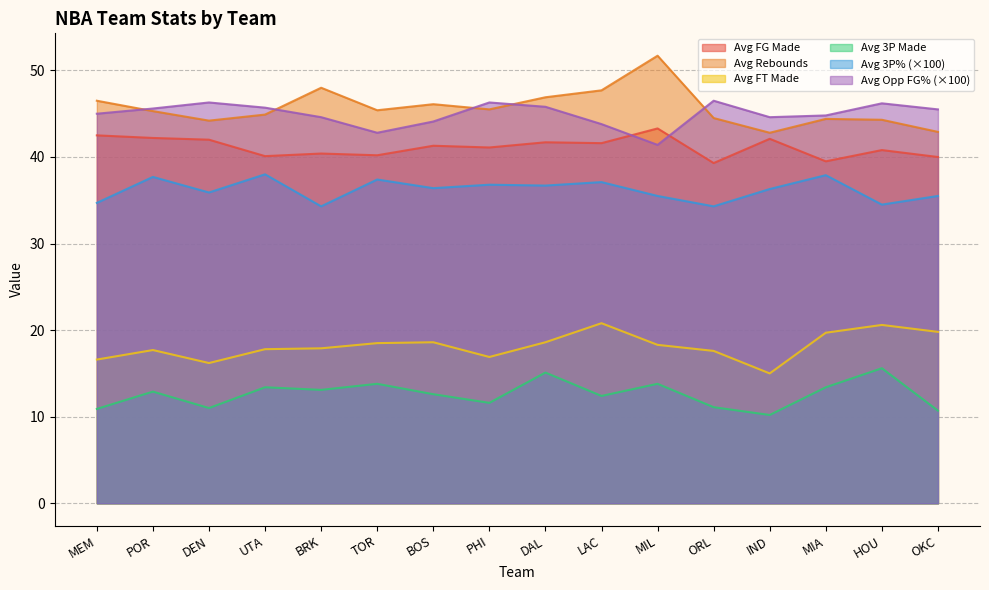

What is the label of the 5th point from the left?

BRK